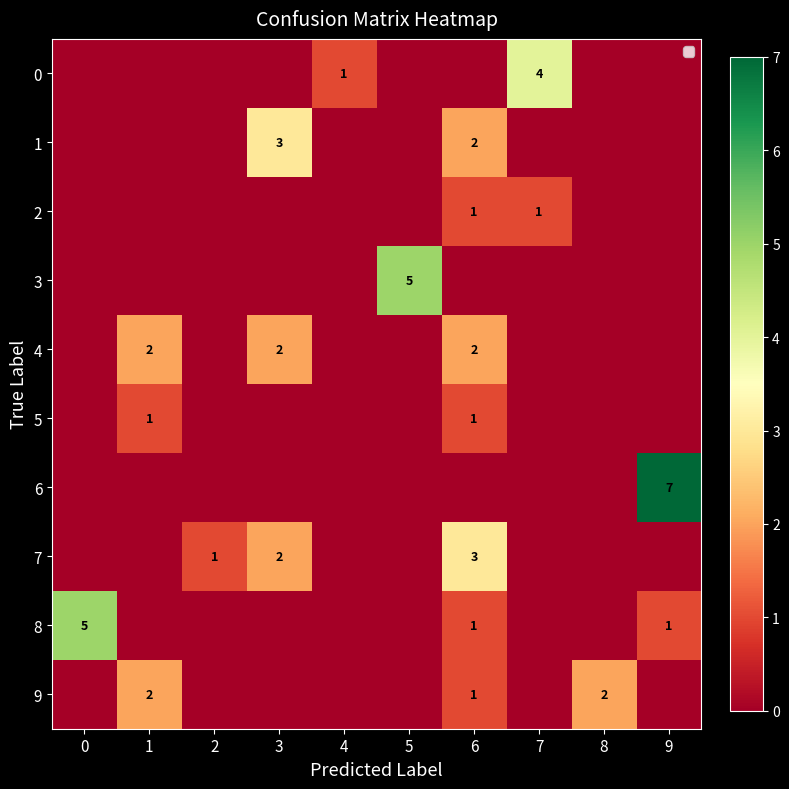

True or false: 3 has a value of 9 at 5.

False